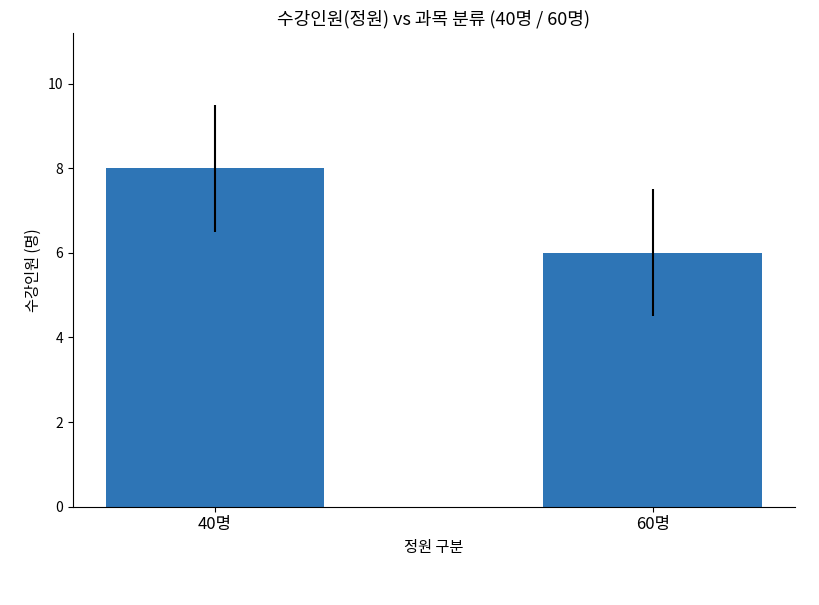

Which has a higher value, 60명 or 40명?

40명